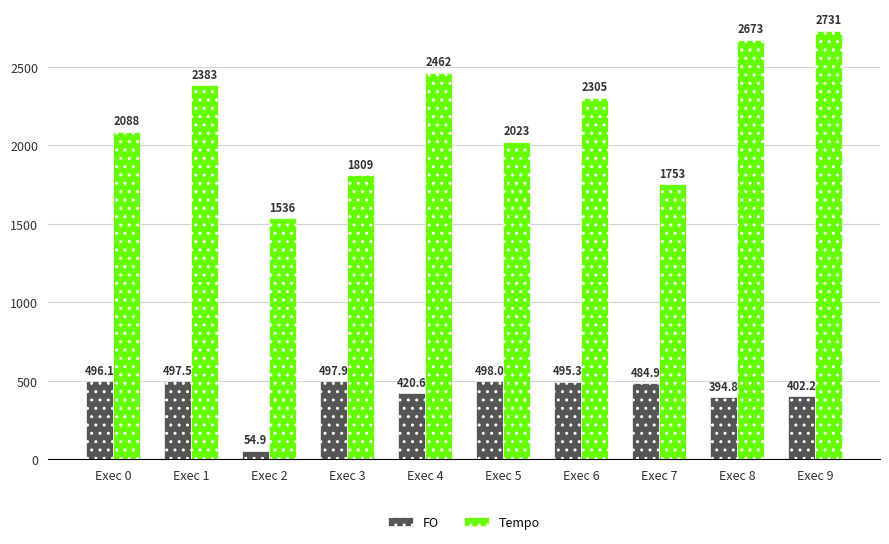

Between Exec 6 and Exec 9, which series saw the biggest shift?

Tempo